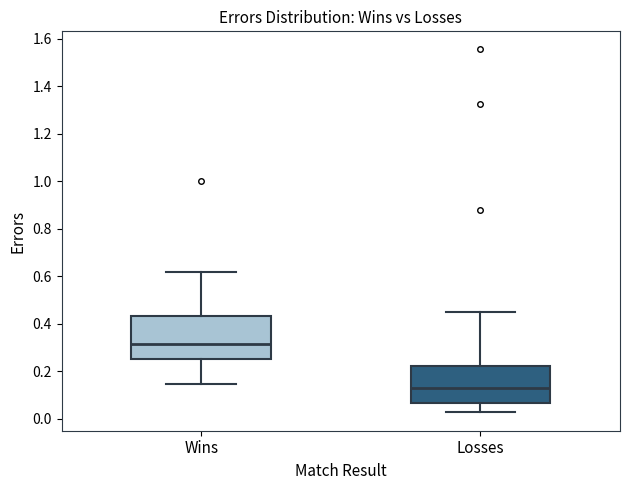

Comparing the boxes themselves (not the whiskers), which one is the tallest?

Wins